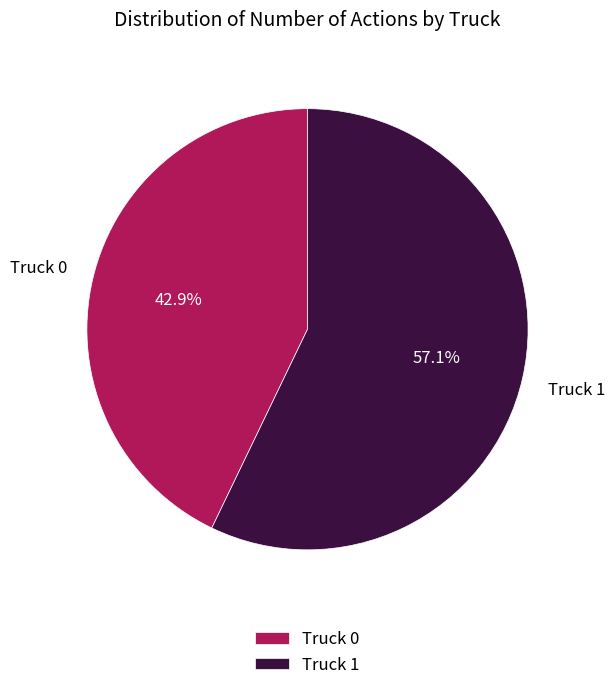

To the nearest percent, what is the combined percentage of Truck 1 and Truck 0?

100%